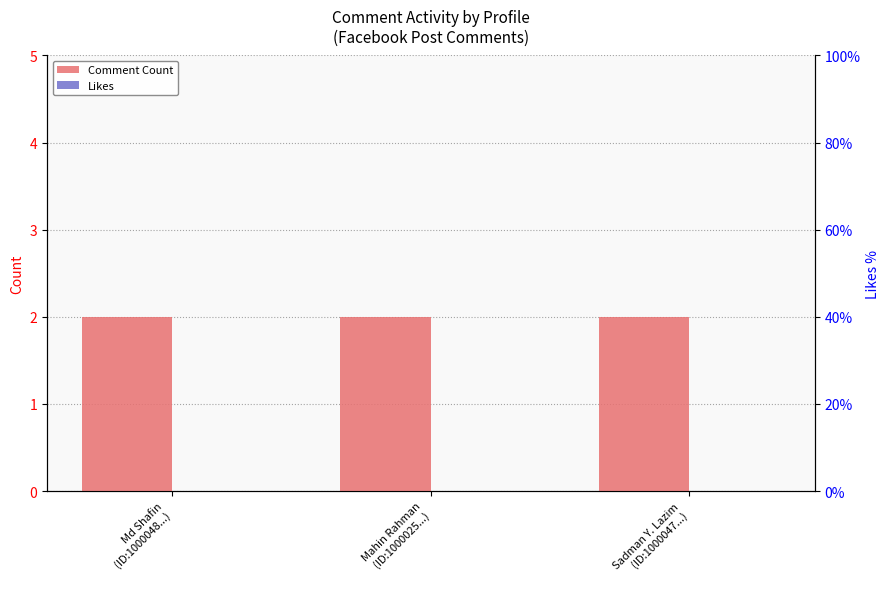

Is the value of Likes at Mahin Rahman
(ID:1000025...) greater than the value of Comment Count at Sadman Y. Lazim
(ID:1000047...)?

No